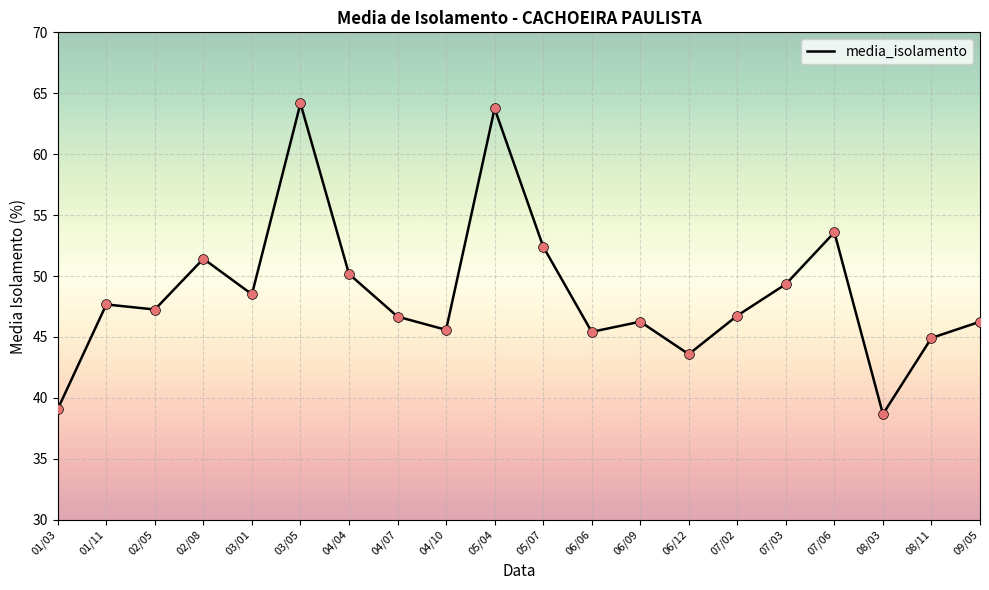

What is the change in value from 01/11 to 07/06?

+5.9